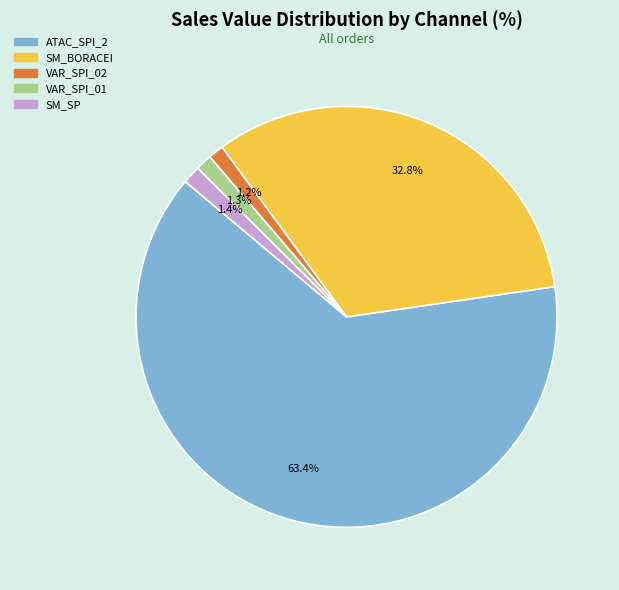

Is it true that SM_SP is 11% of the pie?

False